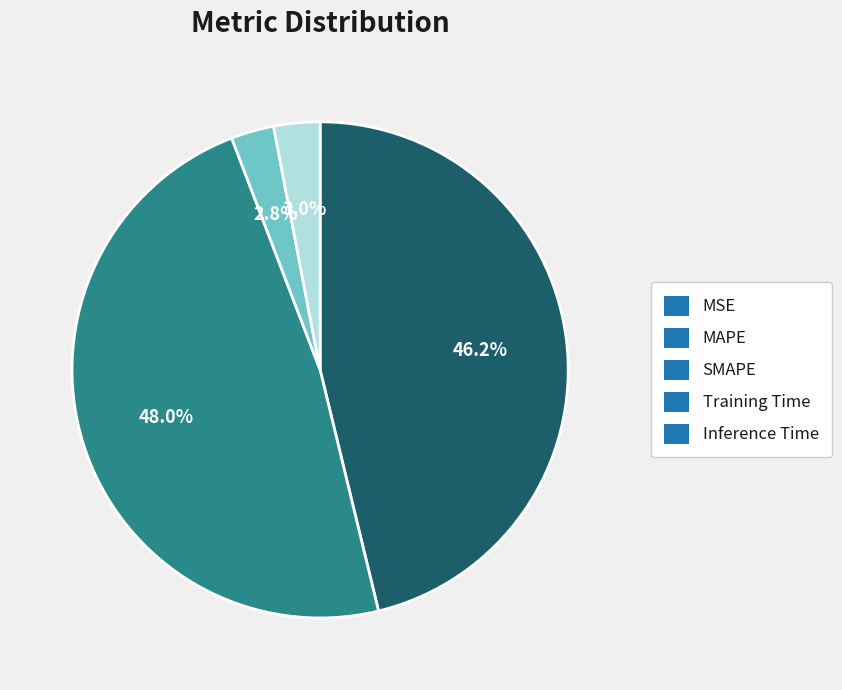

True or false: SMAPE accounts for 42% of the total.

False